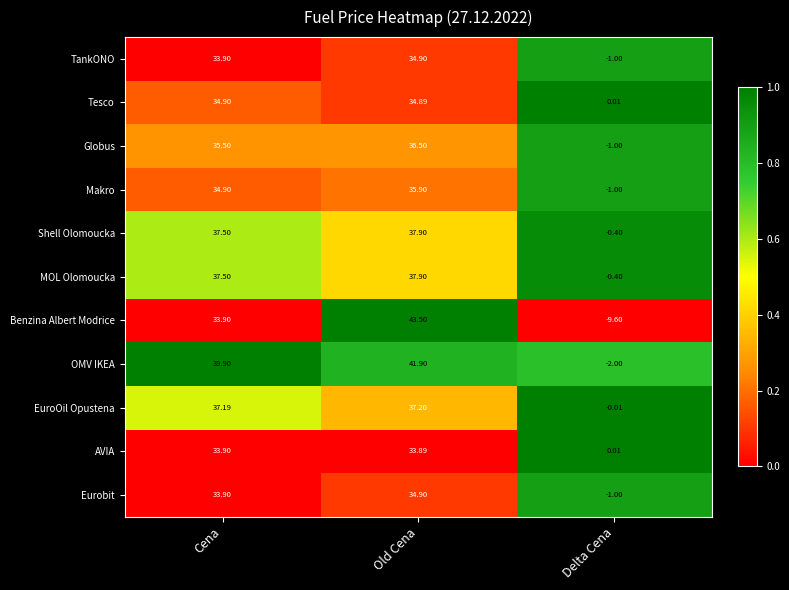

Which series has the widest spread of values?

Benzina Albert Modrice